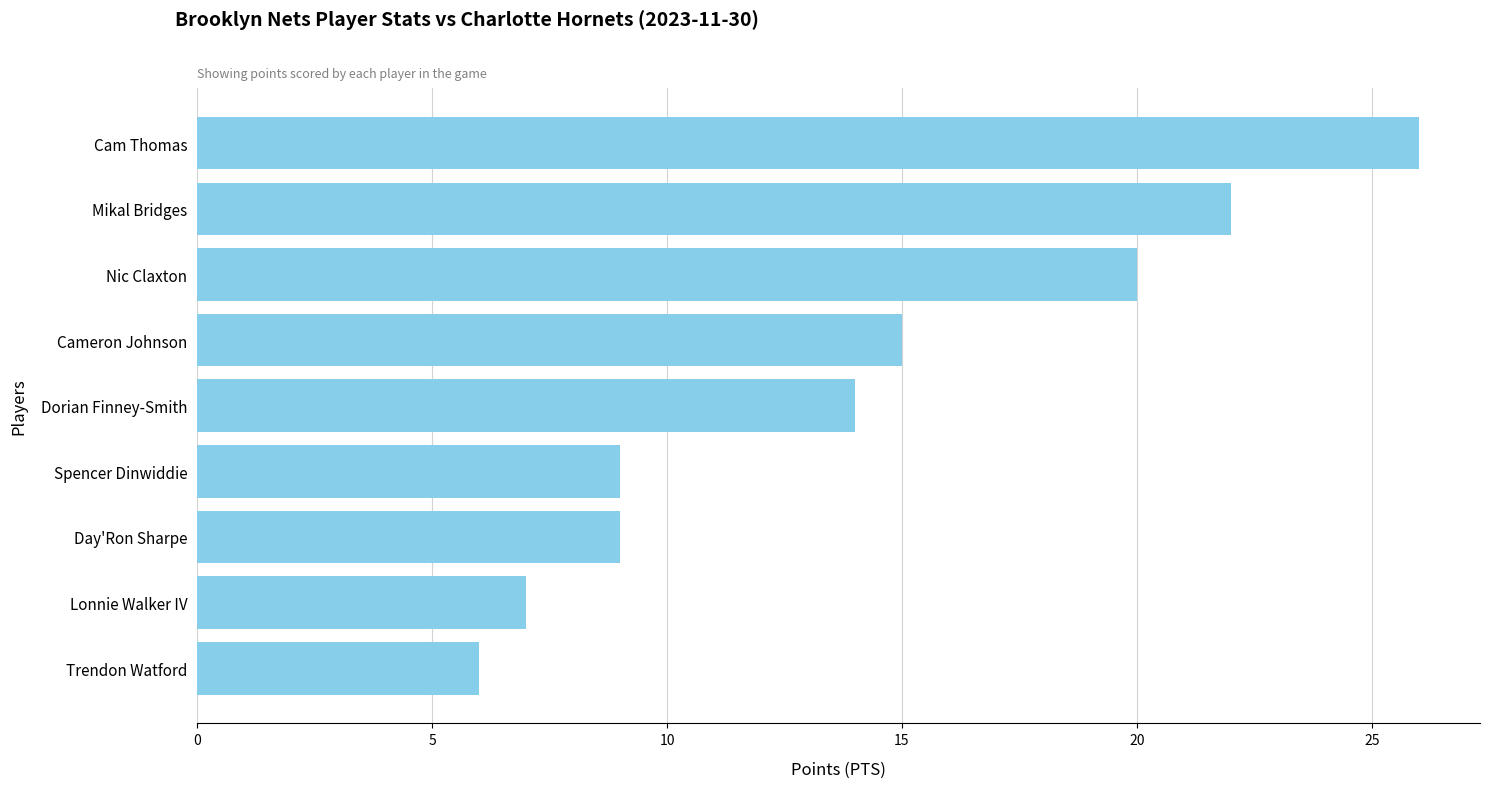

Reading top to bottom, what are all the values shown in this chart?

26	22	20	15	14	9	9	7	6